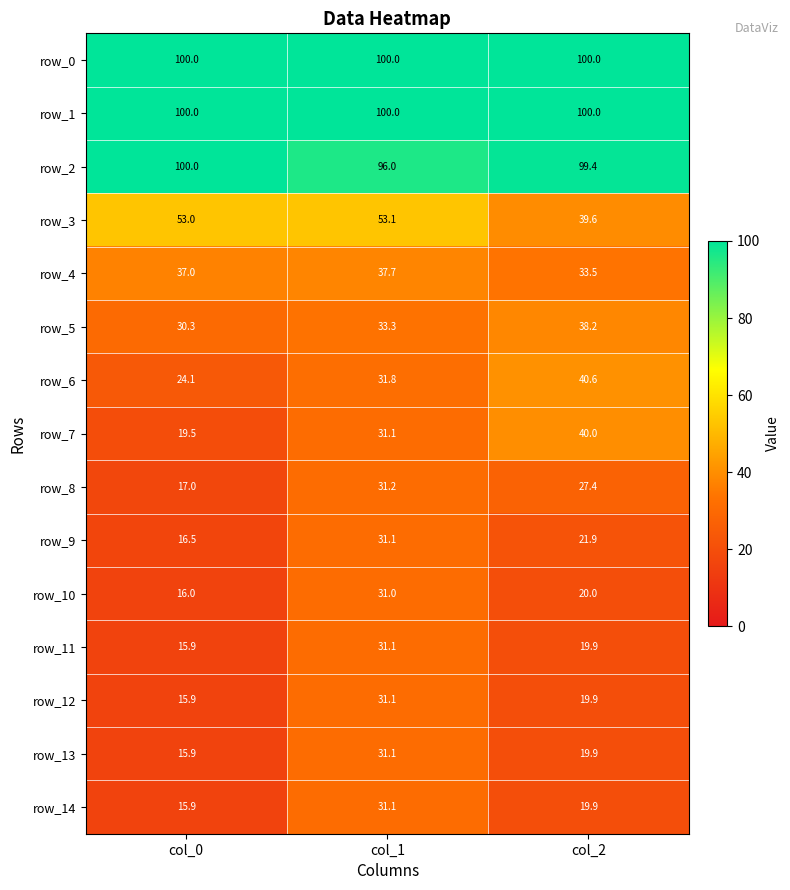

Where does the row_13 series first go above 19?

col_1